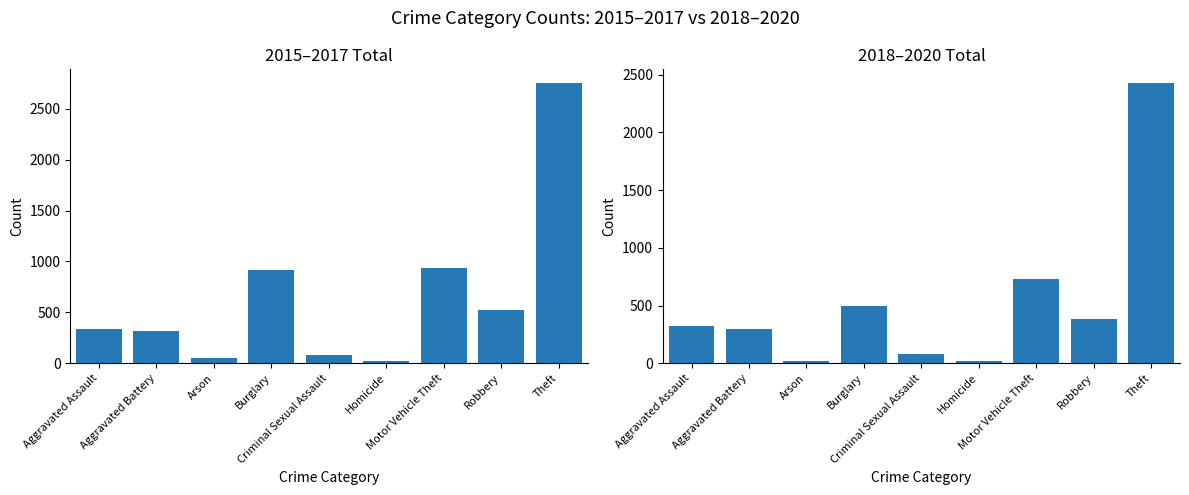

Between Aggravated Battery and Burglary, which is larger?

Burglary